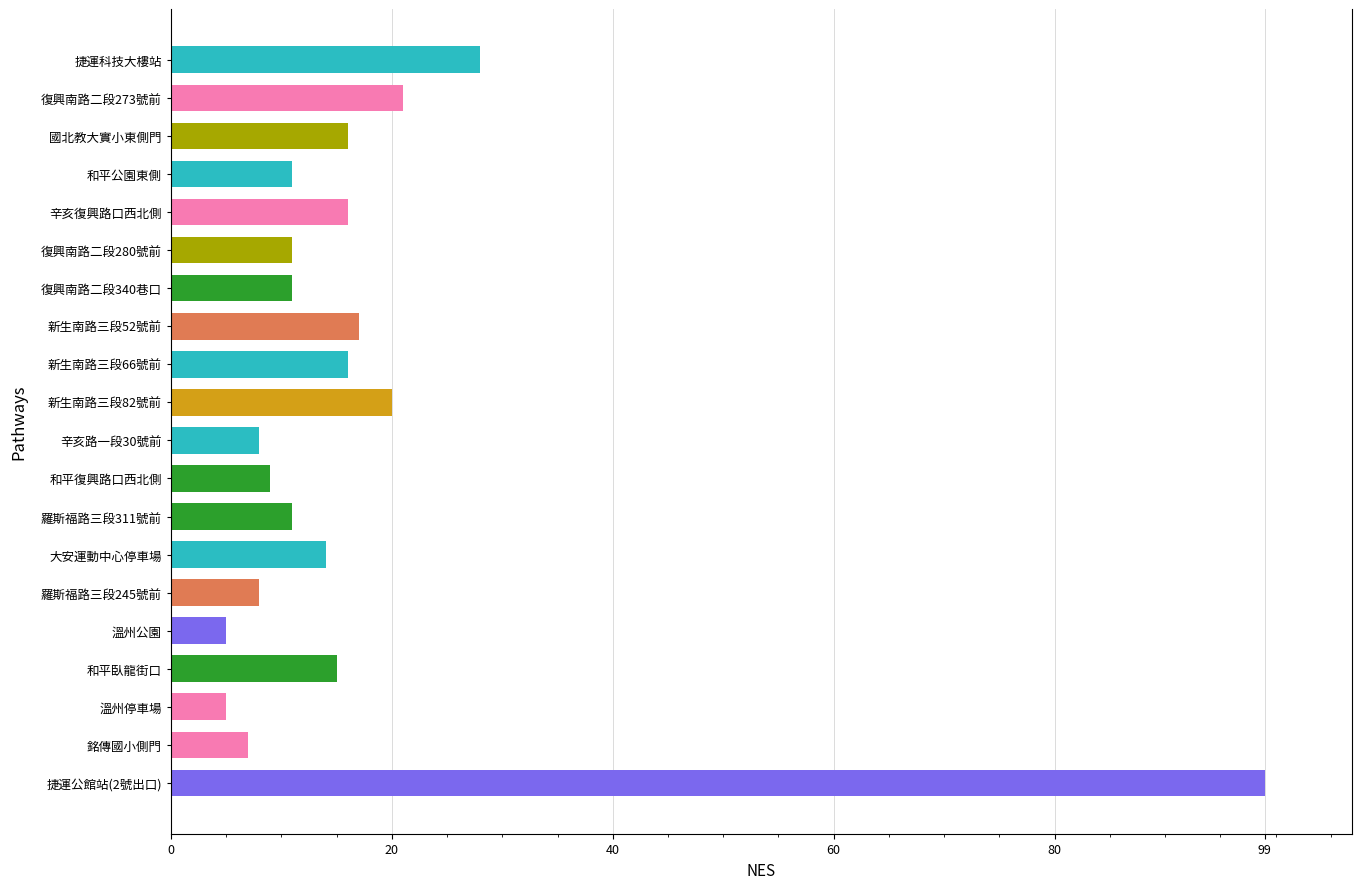

Approximately how many times larger is the value at 新生南路三段66號前 compared to 銘傳國小側門?

2.3